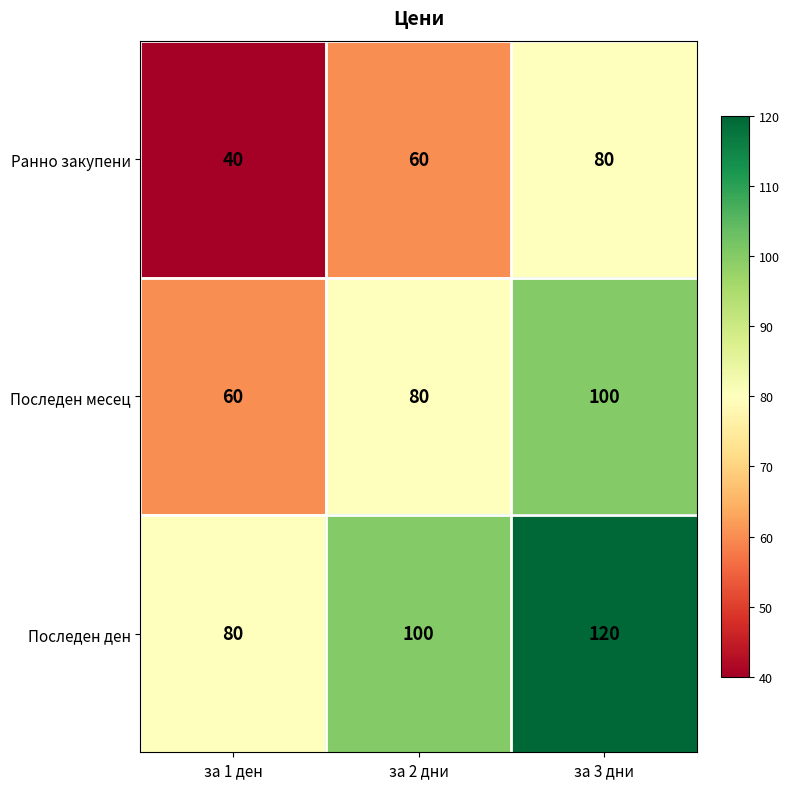

List the series in order of their overall mean, lowest first.

Ранно закупени, Последен месец, Последен ден